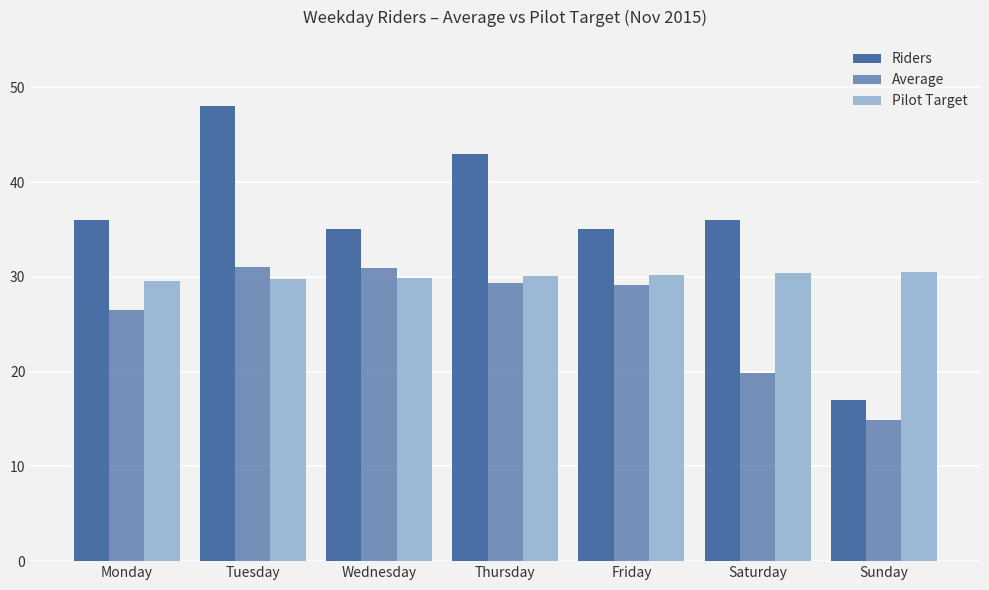

The Pilot Target series shows 43.7 at Saturday. True or false?

False